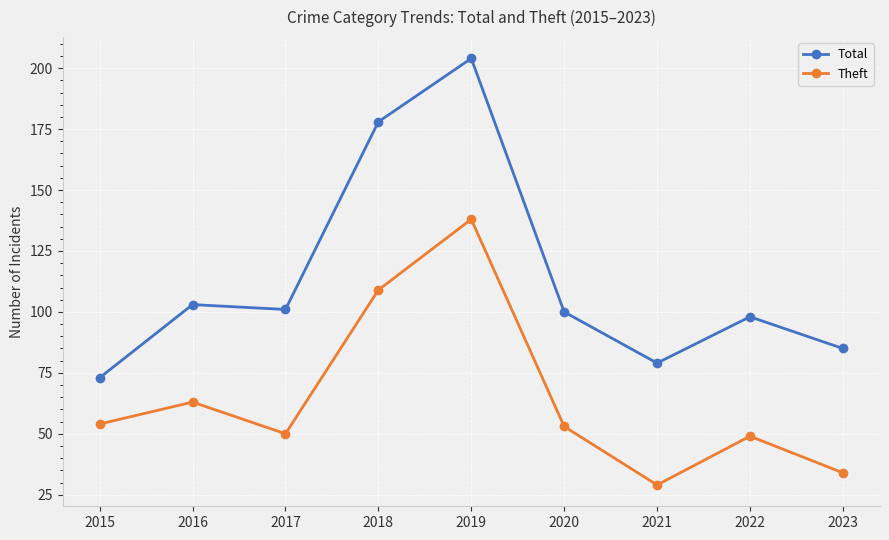

Where is Total nearest to the value 138?

2016